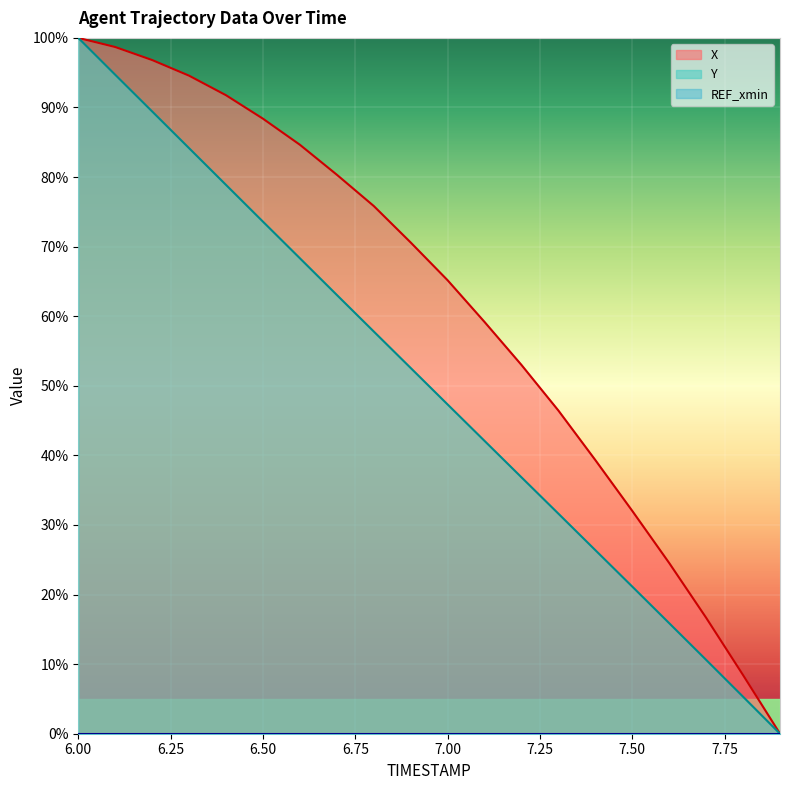

List the labels in order of Y value, smallest first.

7.9, 7.8, 7.7, 7.6, 7.5, 7.4, 7.3, 7.2, 7.1, 7.0, 6.9, 6.8, 6.7, 6.6, 6.5, 6.4, 6.3, 6.2, 6.1, 6.0